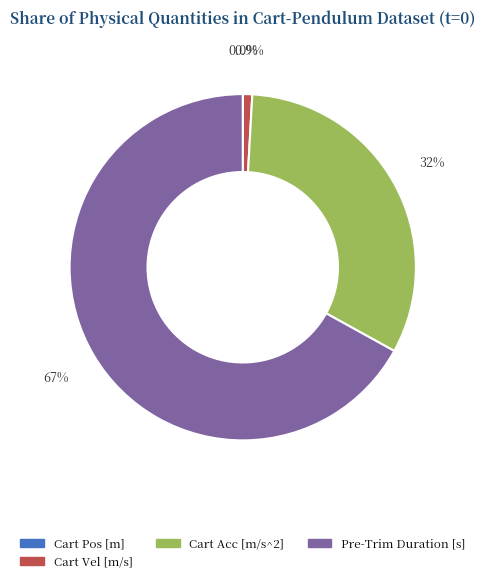

Which slice is the largest?

Pre-Trim Duration [s]